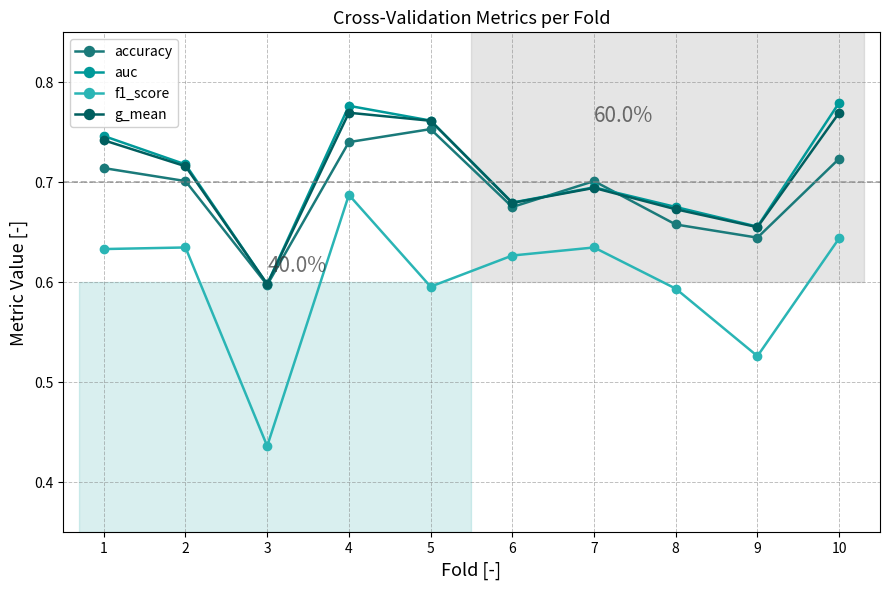

Which category has the lowest value across all series?

3